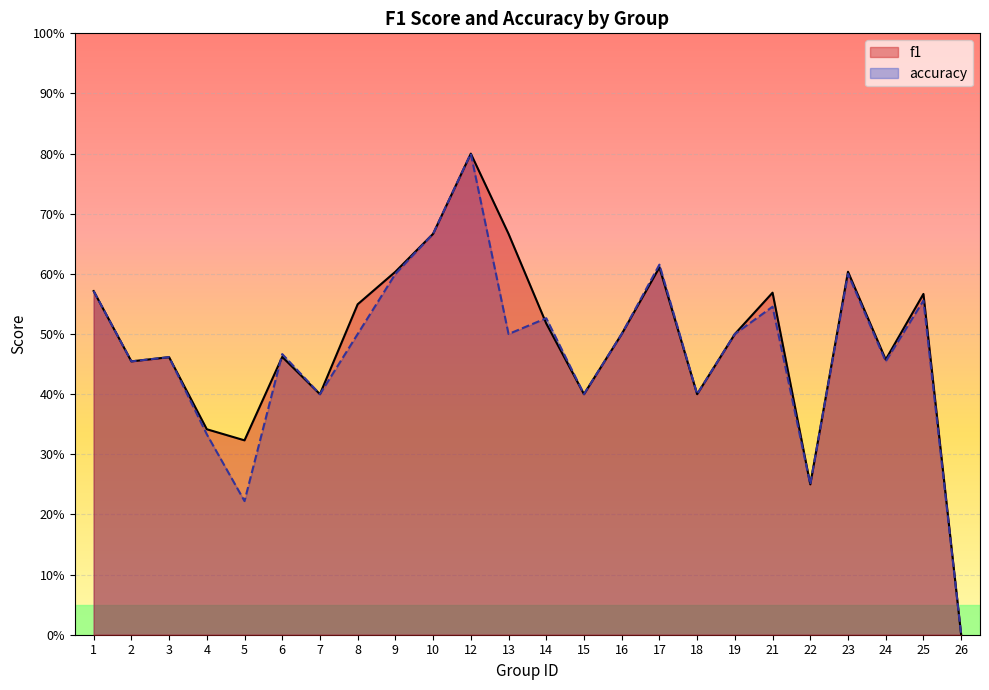

The accuracy series shows 0.9 at 19. True or false?

False